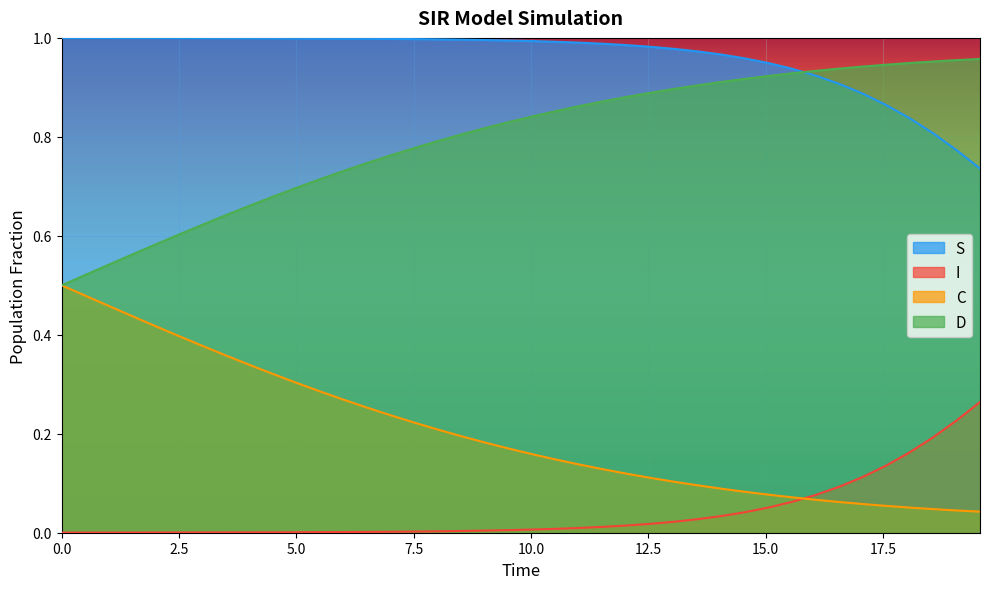

True or false: I and S intersect in this chart.

False